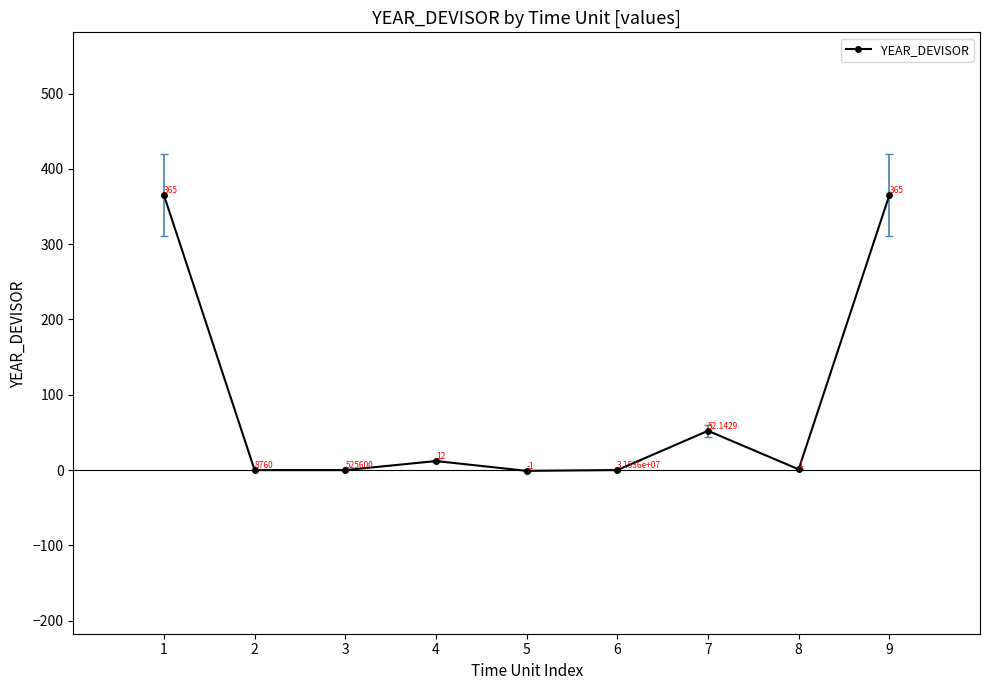

How many points are higher than both their immediate neighbors (excluding endpoints)?

2